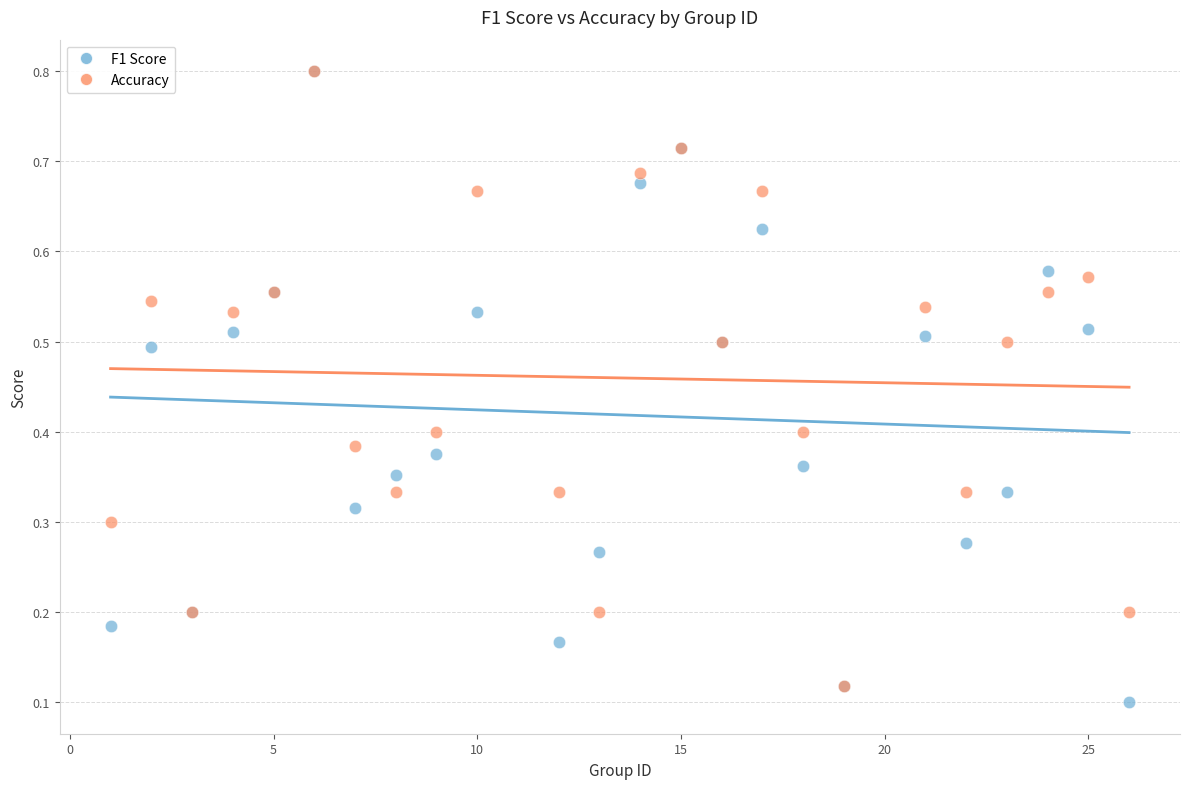

Which series has the largest Y range (max minus min)?

F1 Score